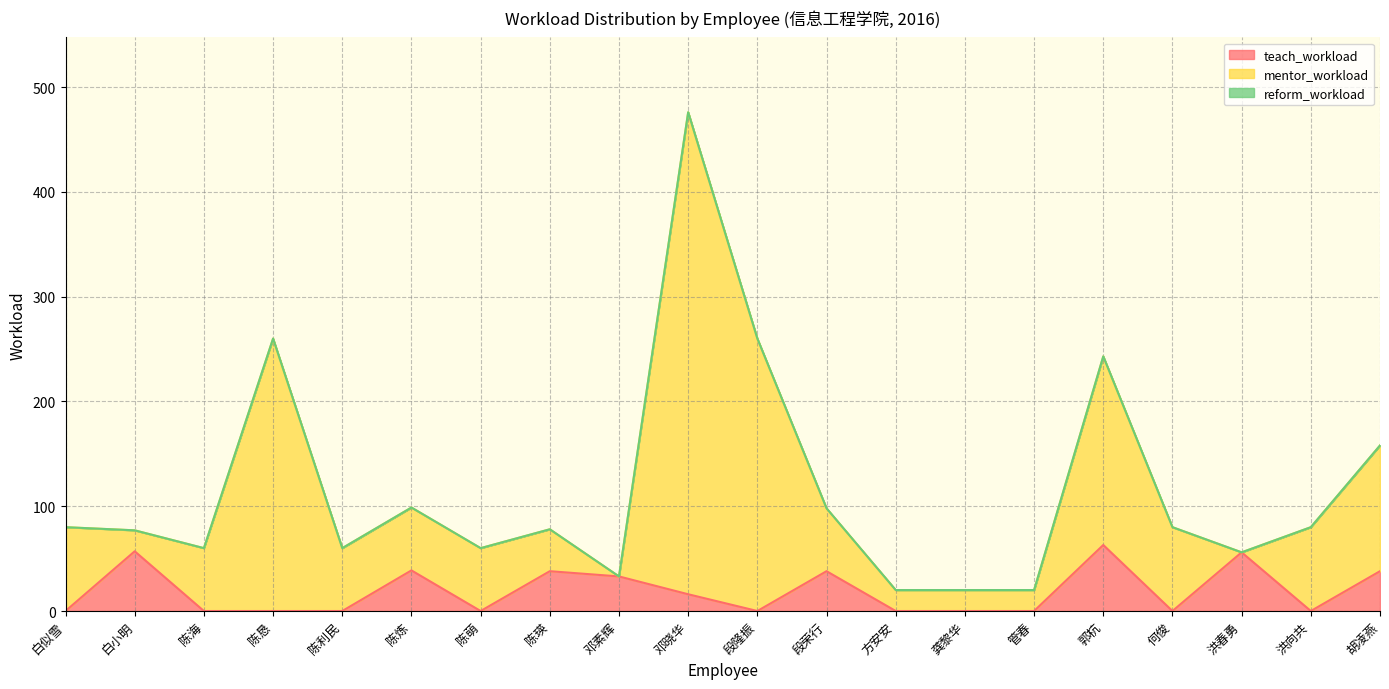

Where do mentor_workload and teach_workload first cross each other?

白似雪 and 白小明